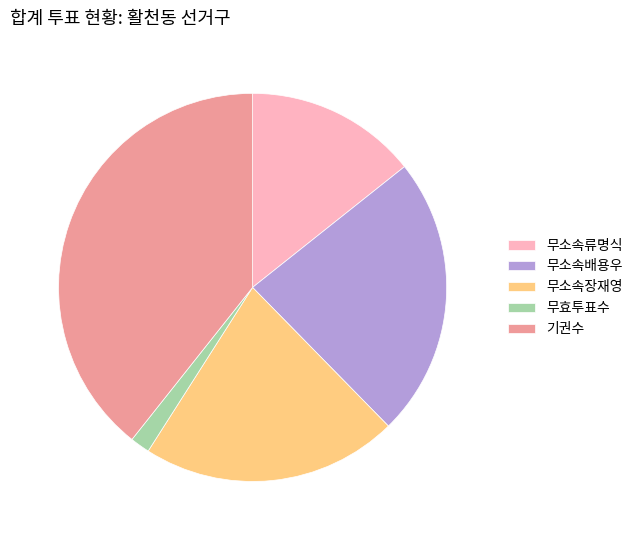

Combined, do 무소속장재영 and 무효투표수 account for over 50%?

No